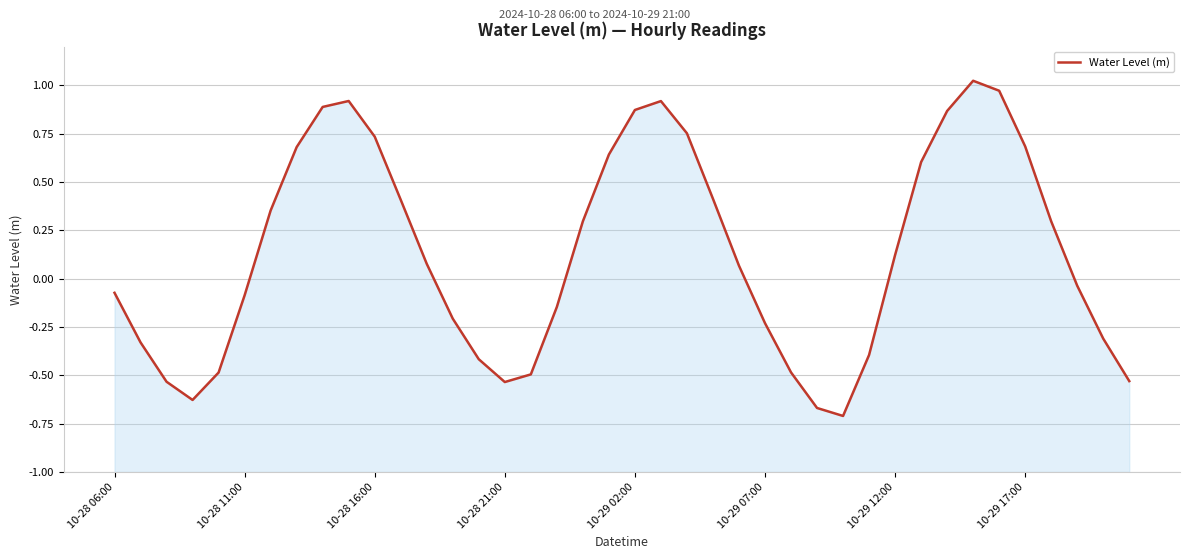

How many values exceed 0?

21